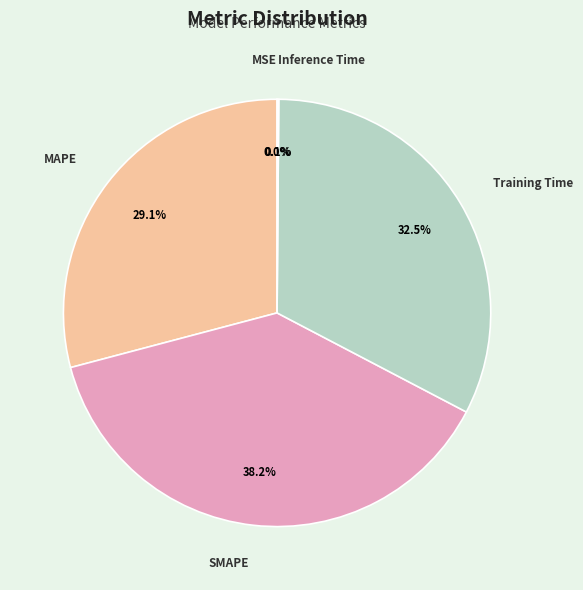

Which category has the biggest portion of the pie?

SMAPE